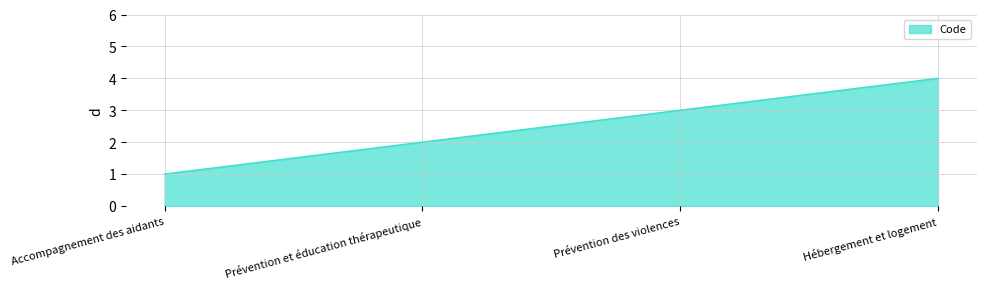

What is the sum of all values?

10